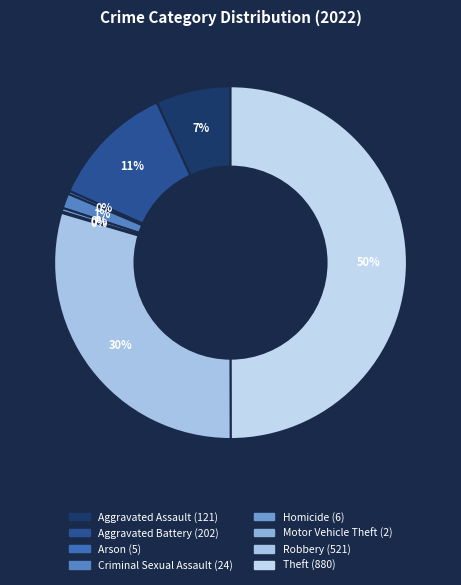

How many segments does this pie chart have?

8